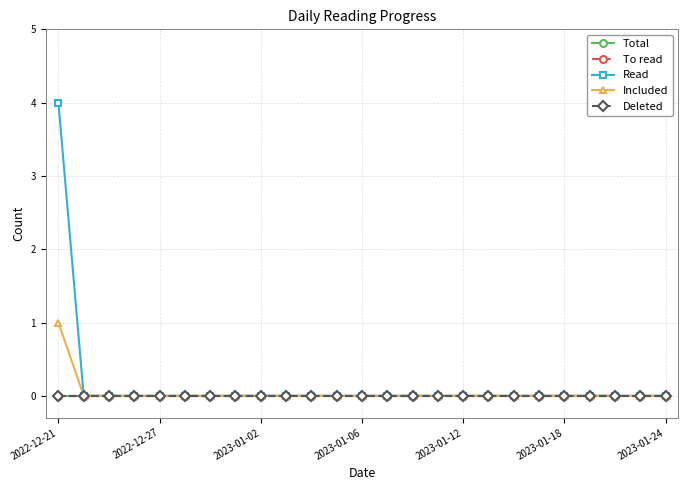

Reading right to left, list all the values displayed in this chart.

Total: 0	0	0	0	0	0	0	0	0	0	0	0	0	0	0	0	0	0	0	0	0	0	0	0	0
To read: 0	0	0	0	0	0	0	0	0	0	0	0	0	0	0	0	0	0	0	0	0	0	0	0	0
Read: 0	0	0	0	0	0	0	0	0	0	0	0	0	0	0	0	0	0	0	0	0	0	0	0	4
Included: 0	0	0	0	0	0	0	0	0	0	0	0	0	0	0	0	0	0	0	0	0	0	0	0	1
Deleted: 0	0	0	0	0	0	0	0	0	0	0	0	0	0	0	0	0	0	0	0	0	0	0	0	0